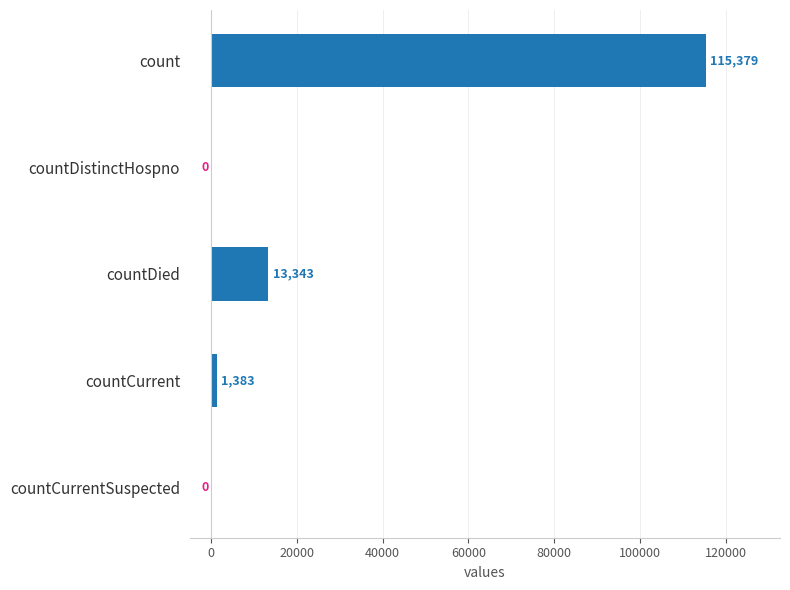

How many positive values are there?

3